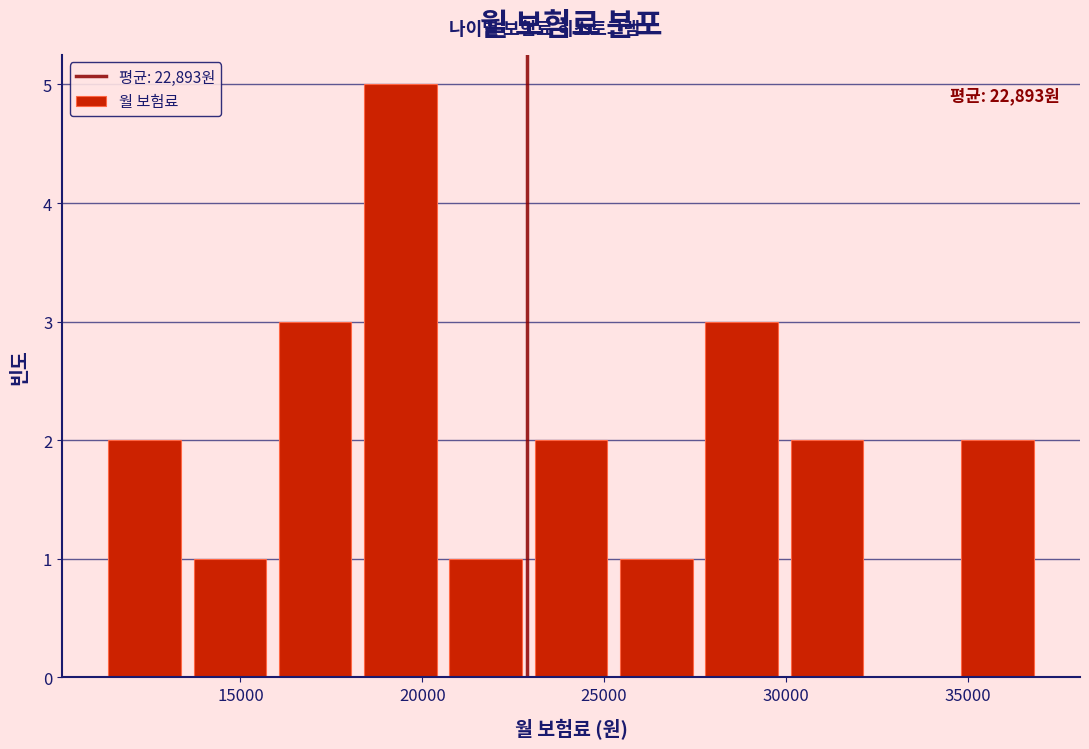

Which range on the x-axis has the tallest bar?

18000 to 20500